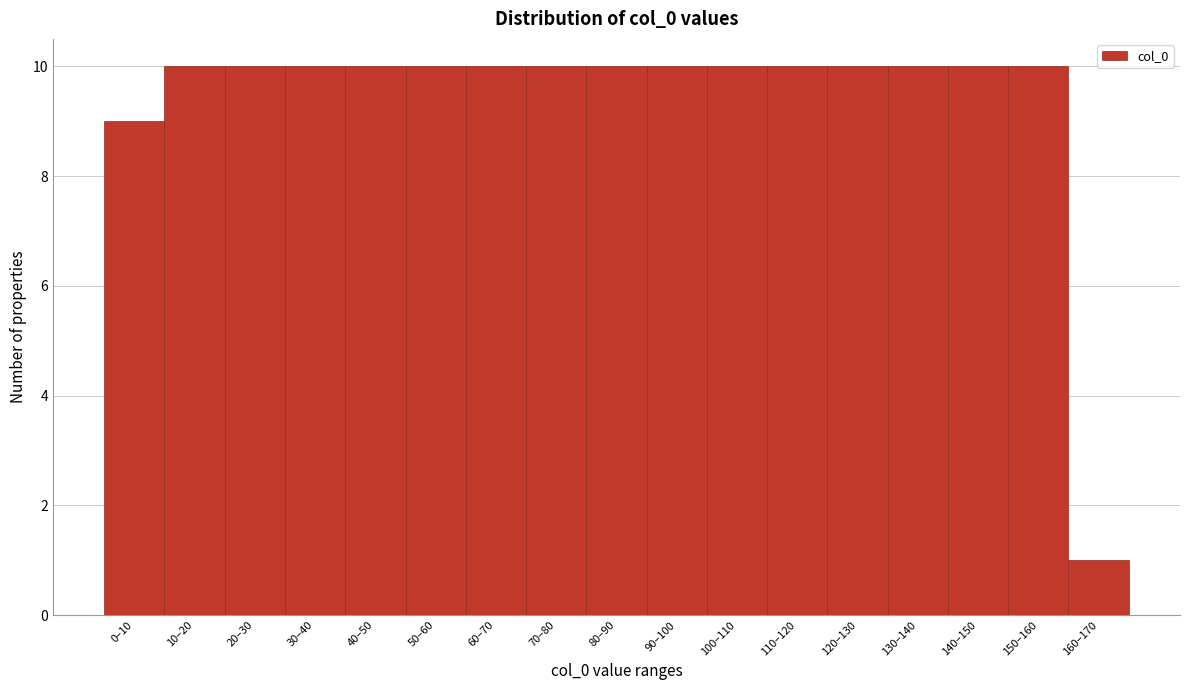

Reading right to left, transcribe all the data shown in this chart.

160–170=1	150–160=10	140–150=10	130–140=10	120–130=10	110–120=10	100–110=10	90–100=10	80–90=10	70–80=10	60–70=10	50–60=10	40–50=10	30–40=10	20–30=10	10–20=10	0–10=9